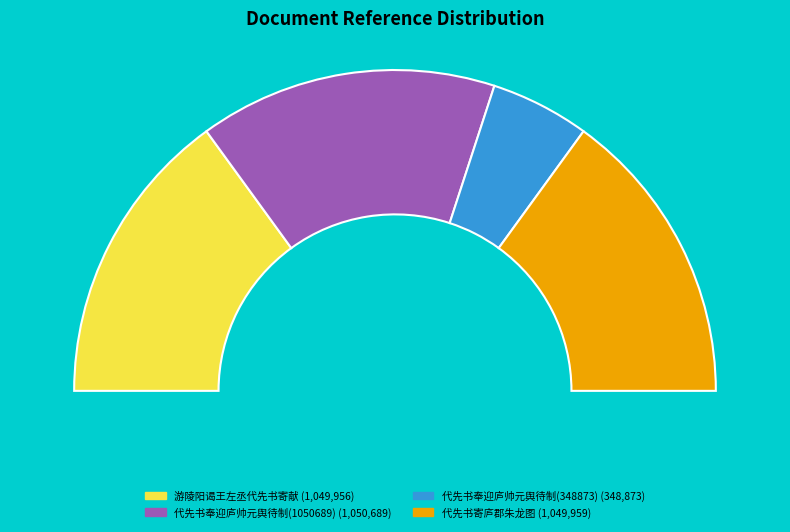

How much of the chart is everything except 代先书奉迎庐帅元舆待制(1050689)?

70.0%